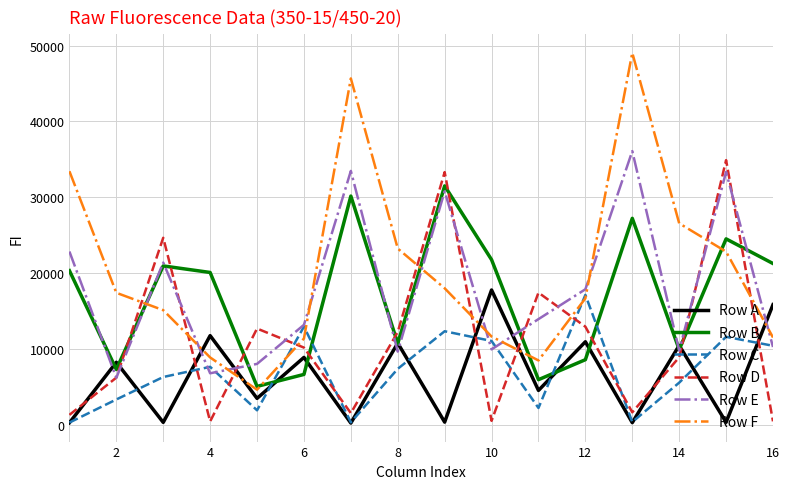

Rank the series by their maximum value, from highest to lowest.

Row F, Row E, Row D, Row B, Row A, Row C